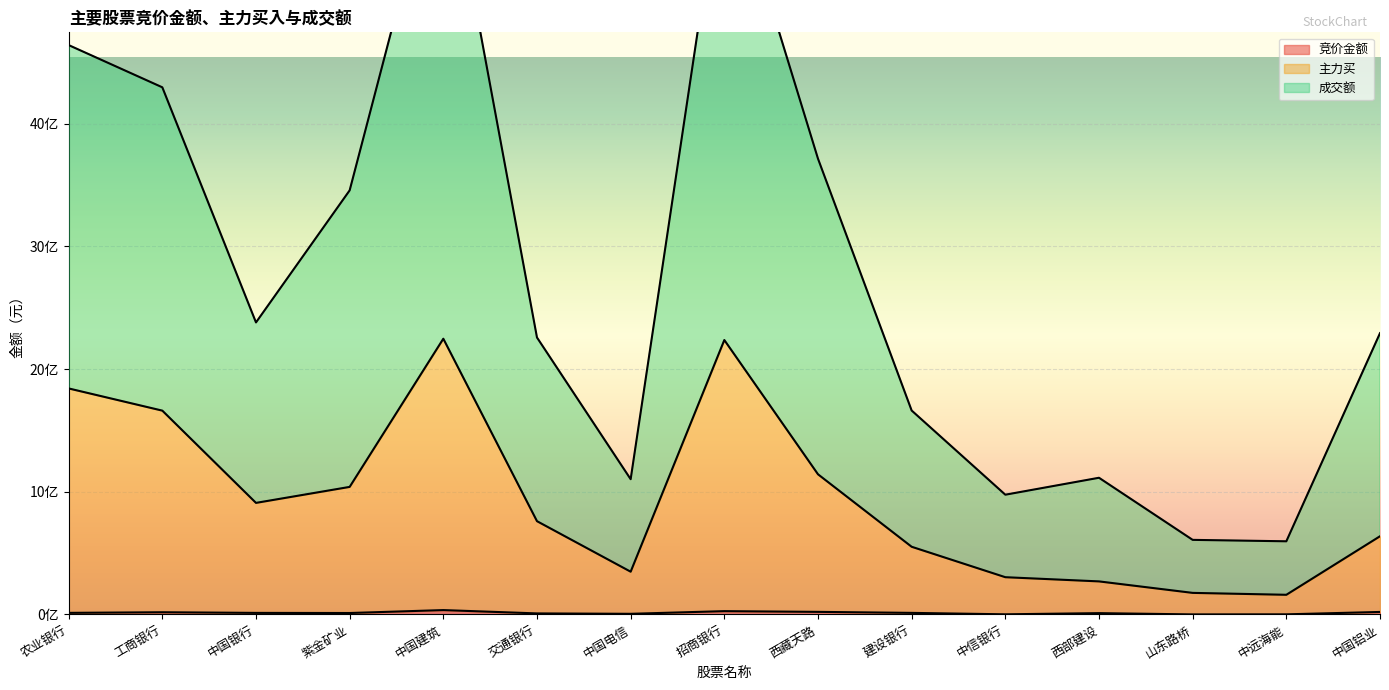

What are all the series names shown in the legend?

竞价金额, 主力买, 成交额